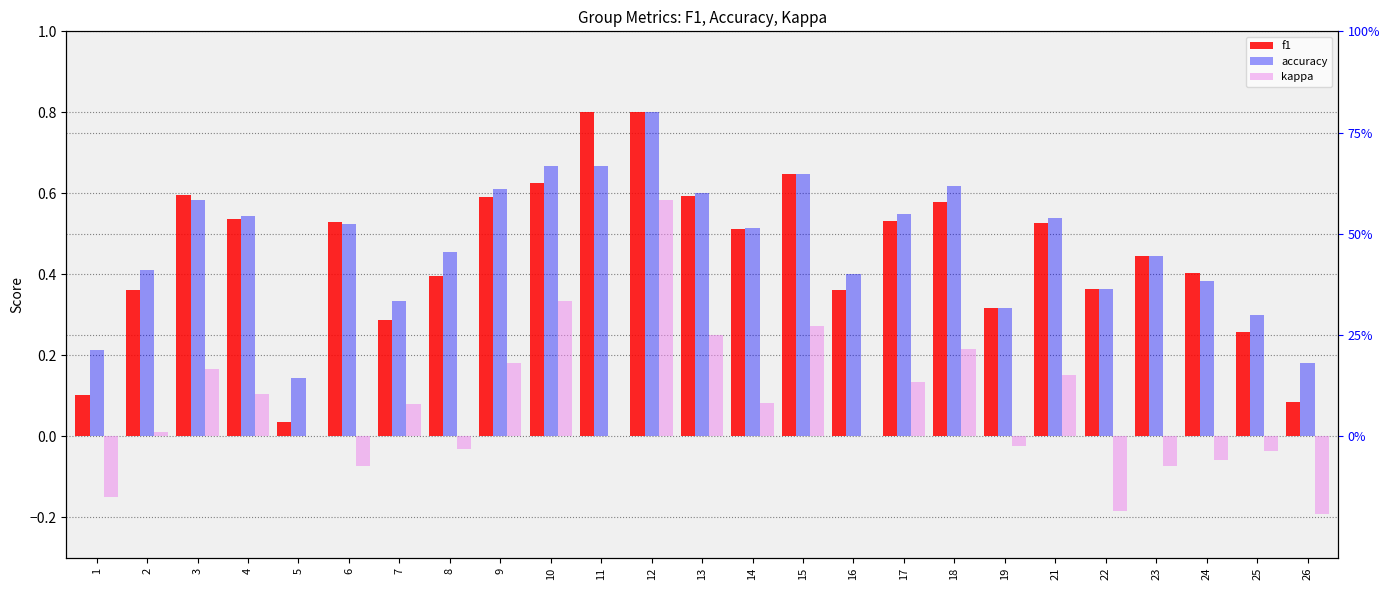

Count the accuracy values in the range 0 to 1.

25